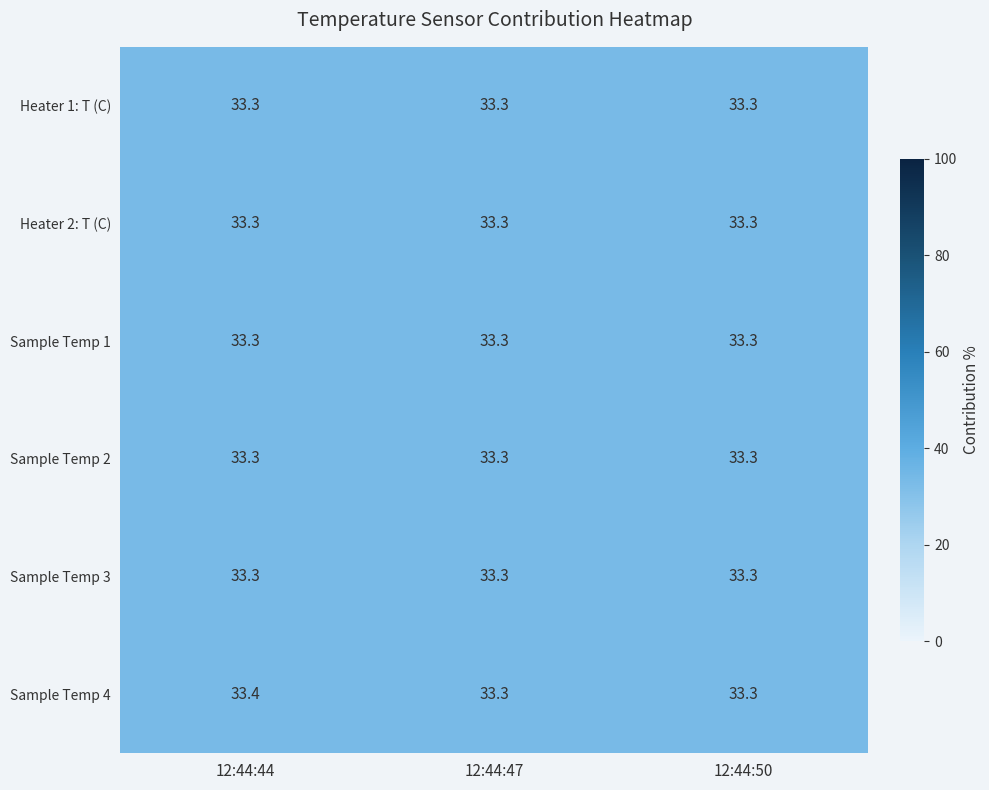

Reading left to right, transcribe all the data shown in this chart.

Heater 1: T (C): 33.3	33.3	33.3
Heater 2: T (C): 33.3	33.3	33.3
Sample Temp 1: 33.3	33.3	33.3
Sample Temp 2: 33.3	33.3	33.3
Sample Temp 3: 33.3	33.3	33.3
Sample Temp 4: 33.4	33.3	33.3